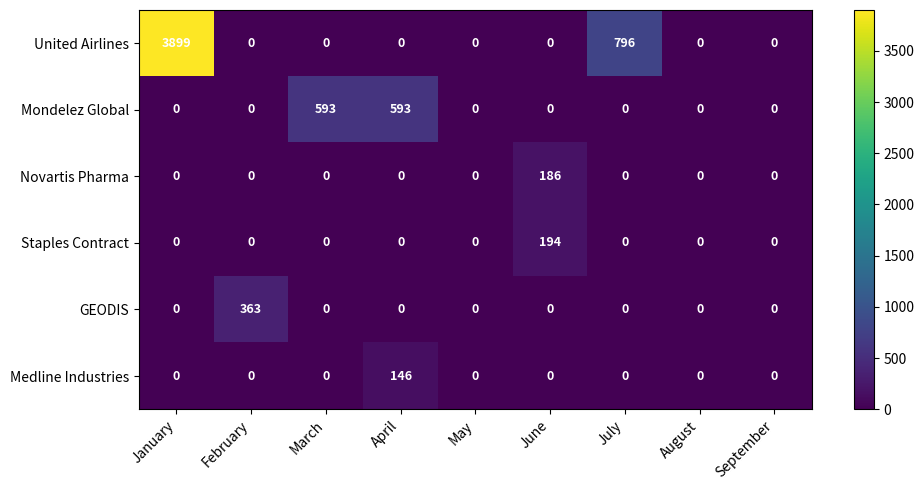

What is the spread (max minus min) of values at February?

363